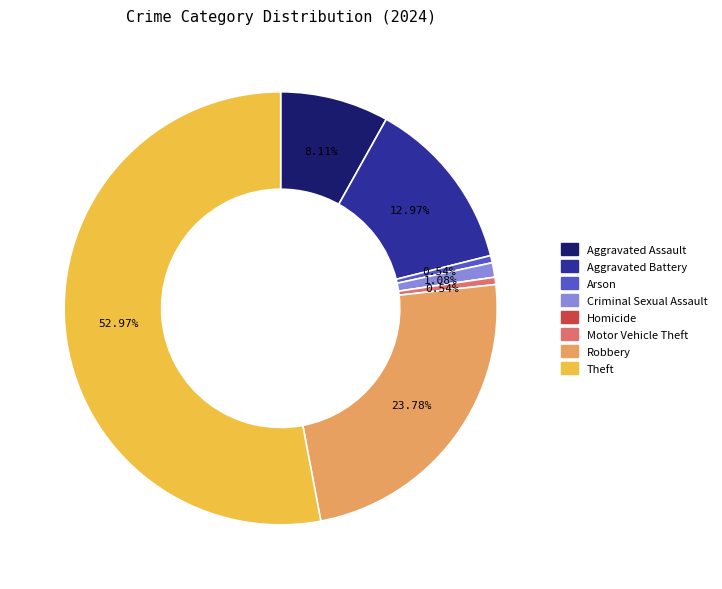

Which has a higher value, Motor Vehicle Theft or Robbery?

Robbery